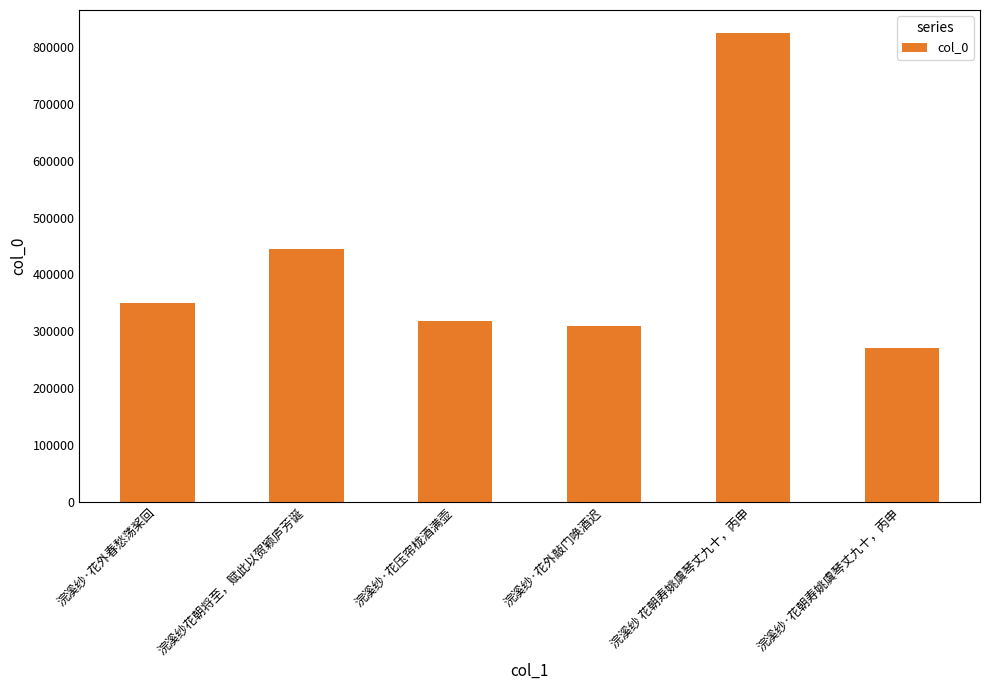

At which label is the value closest to 546837?

浣溪纱花朝将至，赋此以贺颖庐芳诞